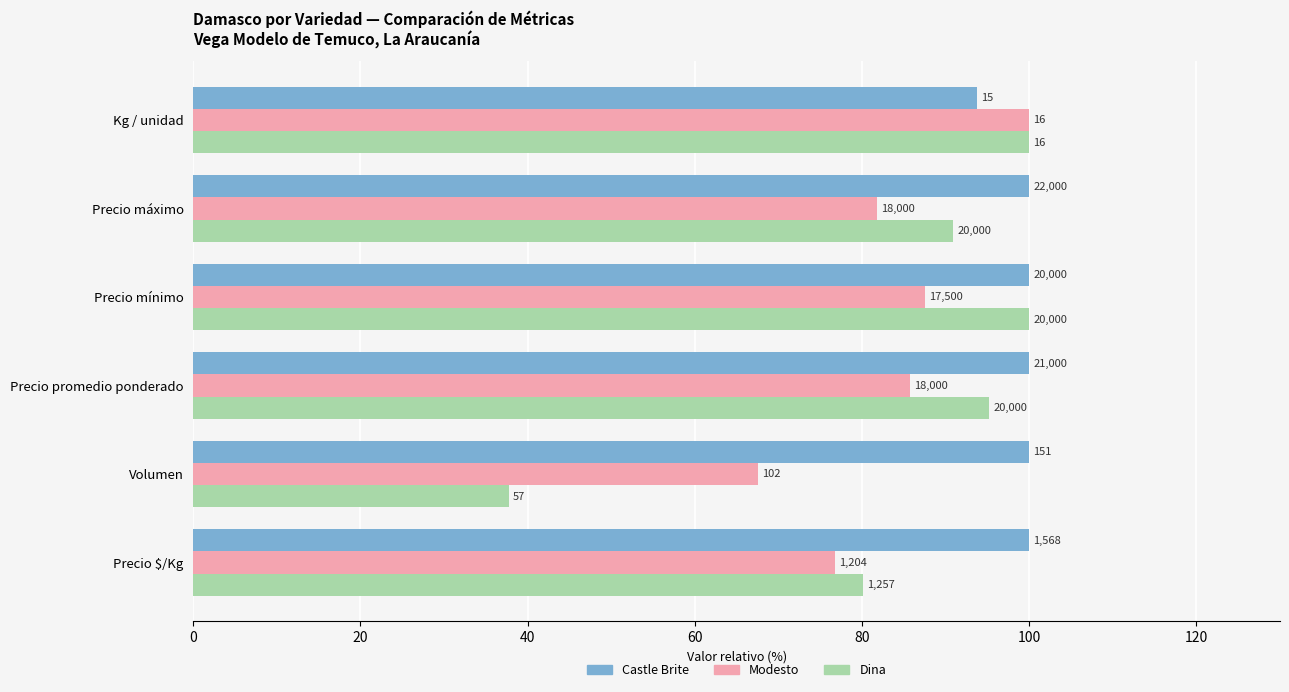

What are all the series names shown in the legend?

Castle Brite, Modesto, Dina